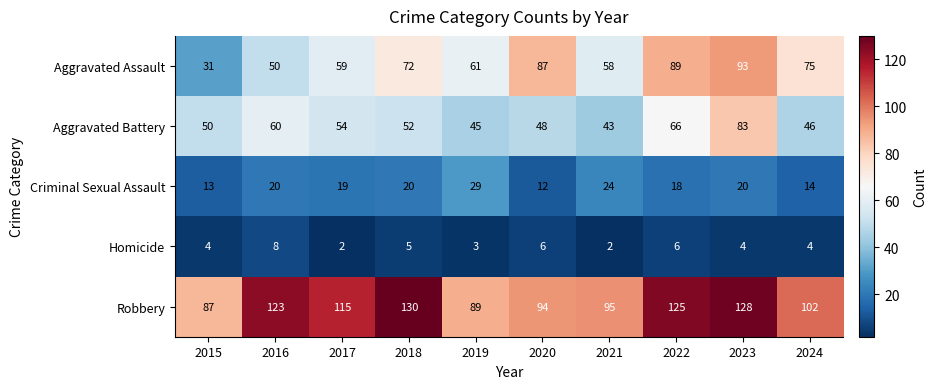

True or false: Aggravated Battery has a value of 50 at 2015.

True